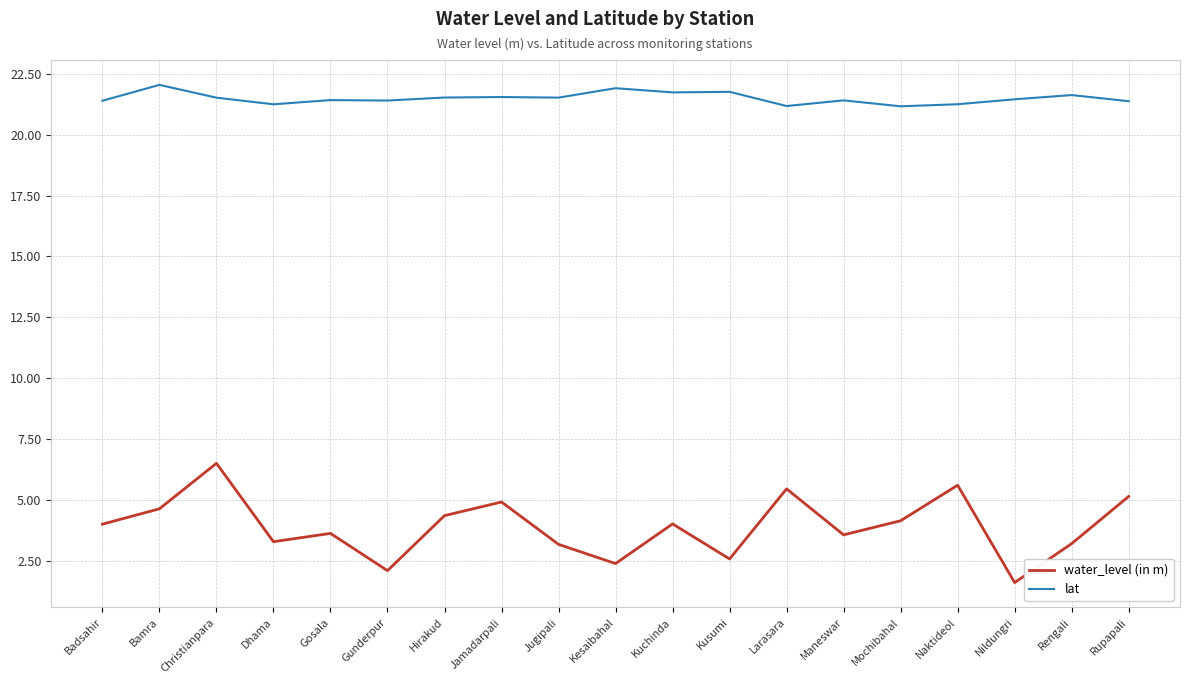

True or false: water_level (in m) has a value of 2.5 at Rupapali.

False